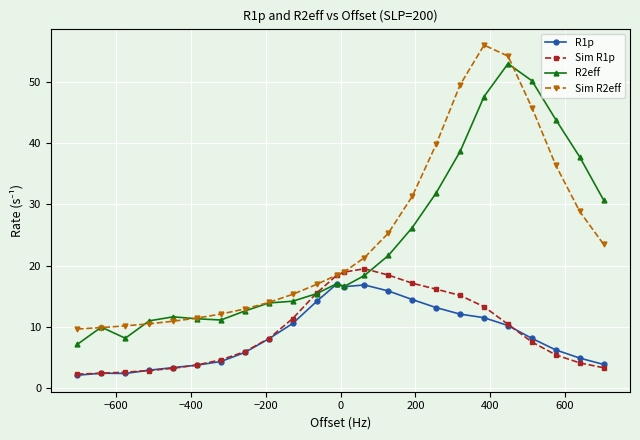

What is the value of the R1p point at the 5th from the left?

3.4